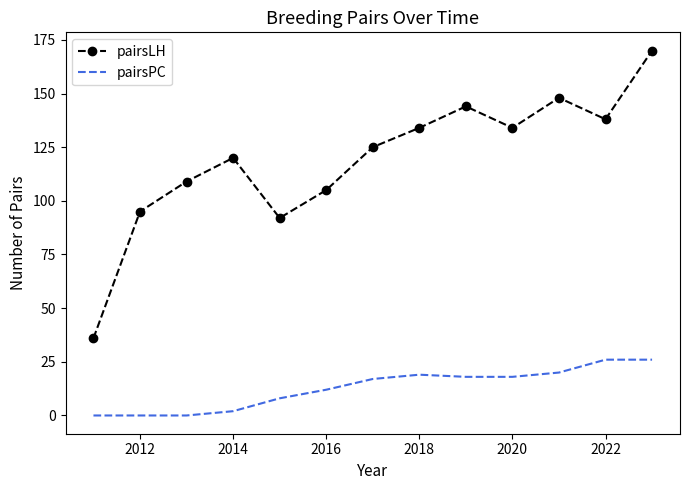

Rank the series by their maximum value, from lowest to highest.

pairsPC, pairsLH